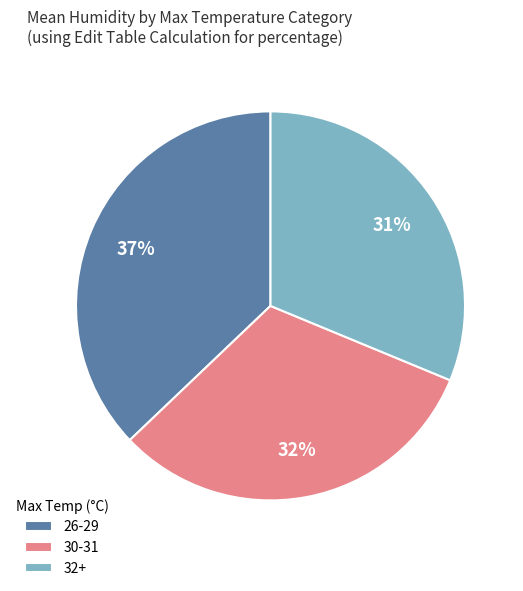

Do 32+ and 26-29 together represent more than half of the pie?

Yes